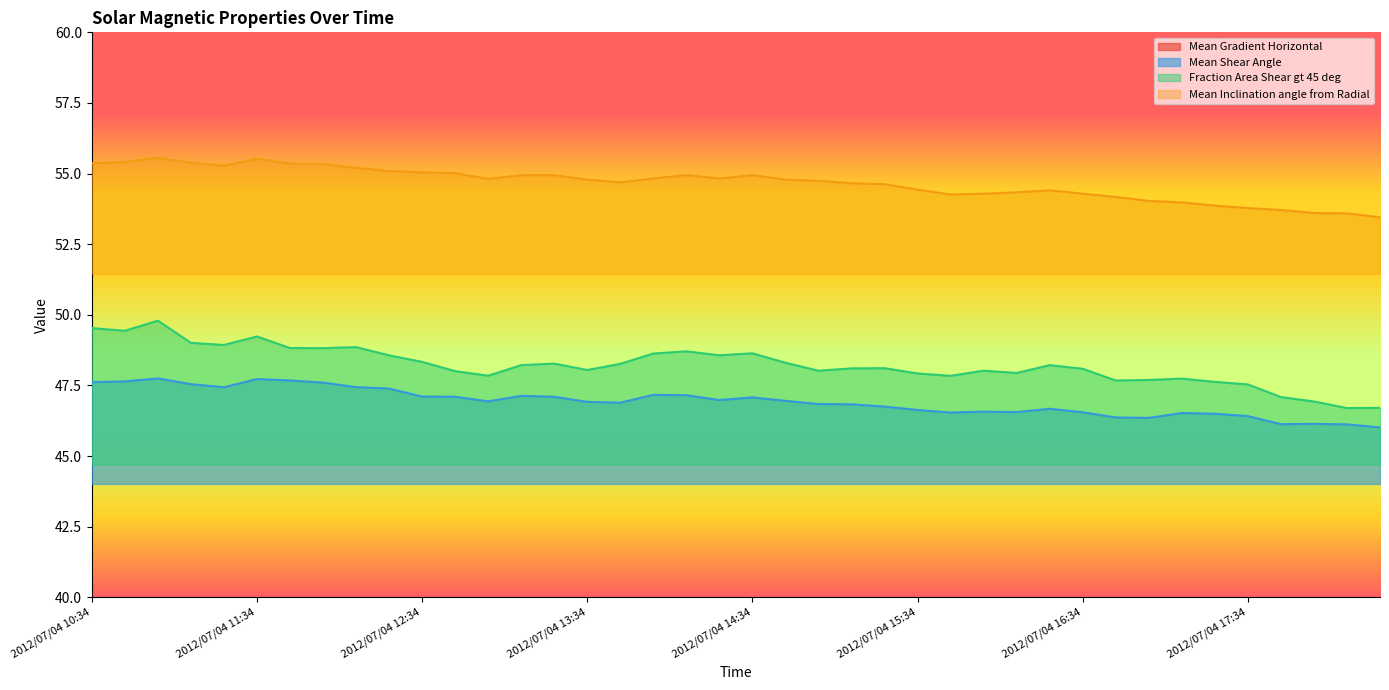

How many categories are shown in the chart?

40